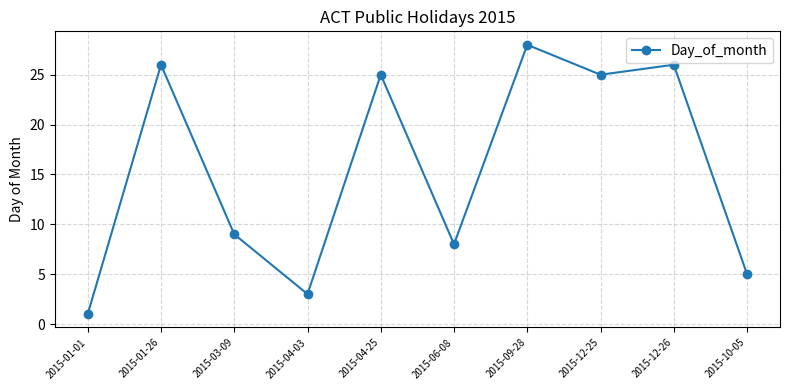

At which category does the chart reach its peak across all series?

2015-09-28